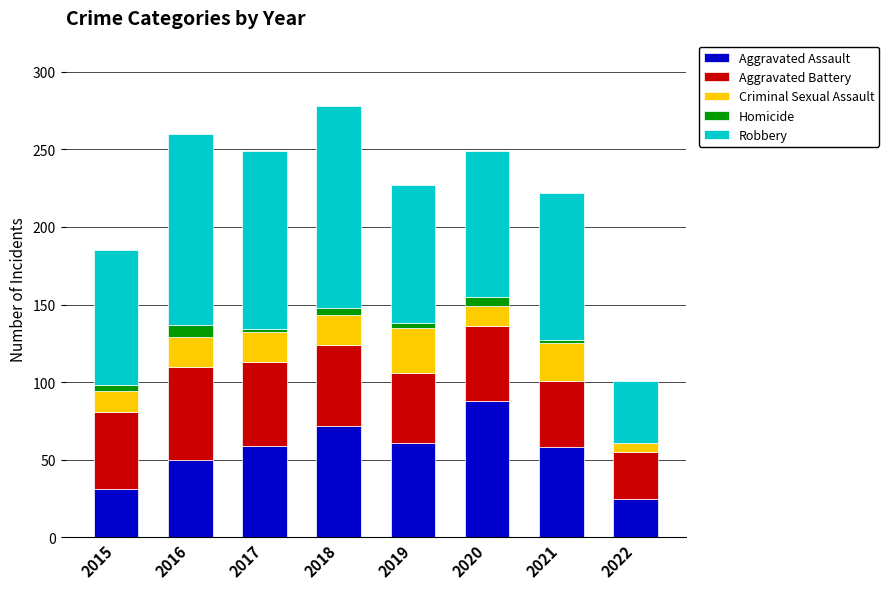

What is the highest value of the Aggravated Assault series?

88